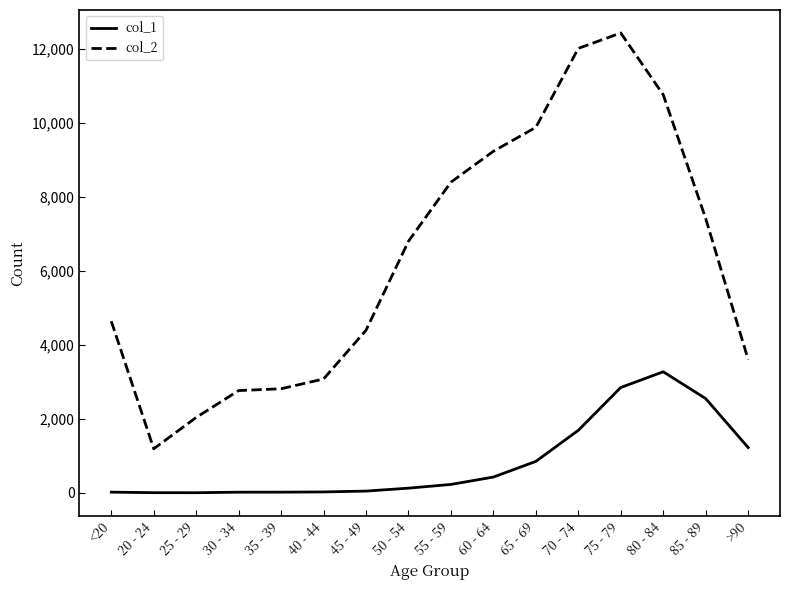

Which series has the widest spread of values?

col_2